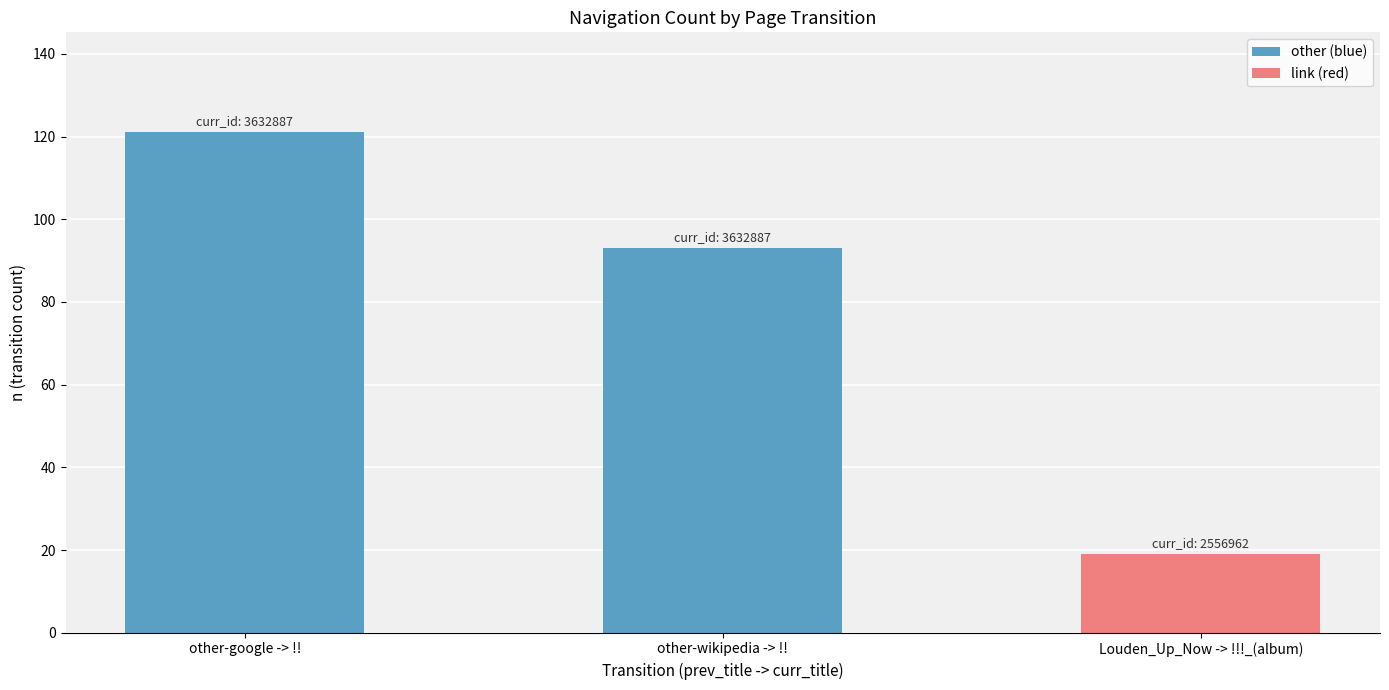

Reading left to right, extract all data points from this chart.

121	93	19